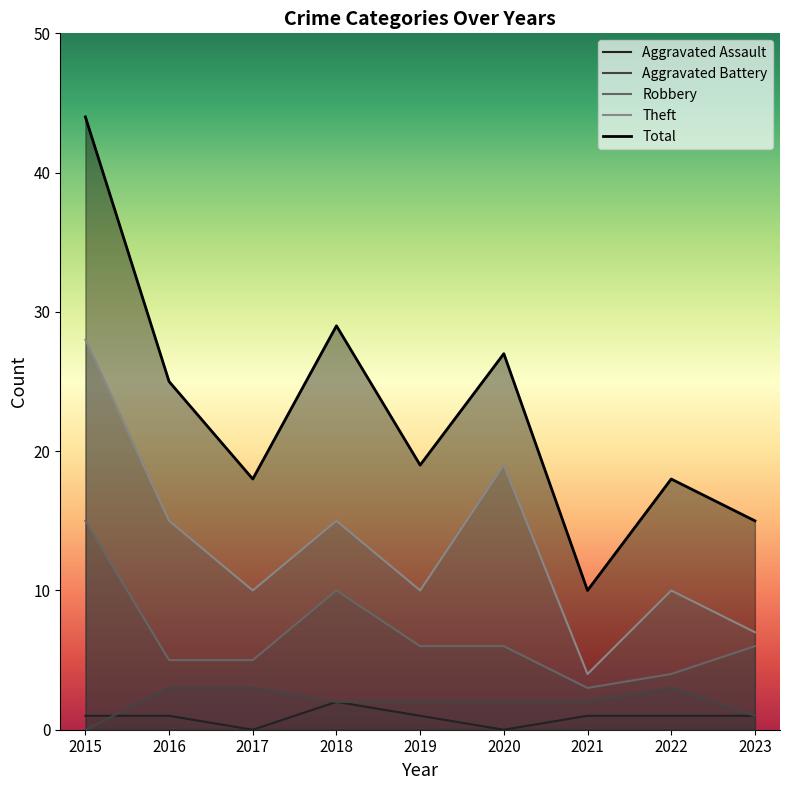

True or false: Aggravated Battery has more than 2 interior local peaks.

False